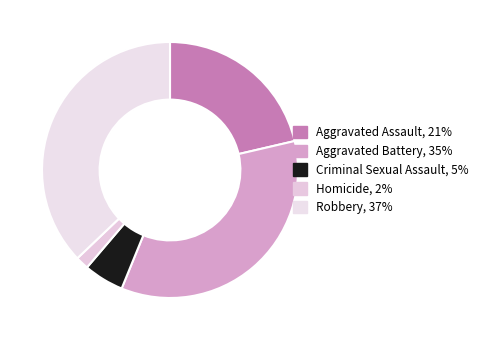

To the nearest percent, what is the combined percentage of Aggravated Battery and Criminal Sexual Assault?

40%